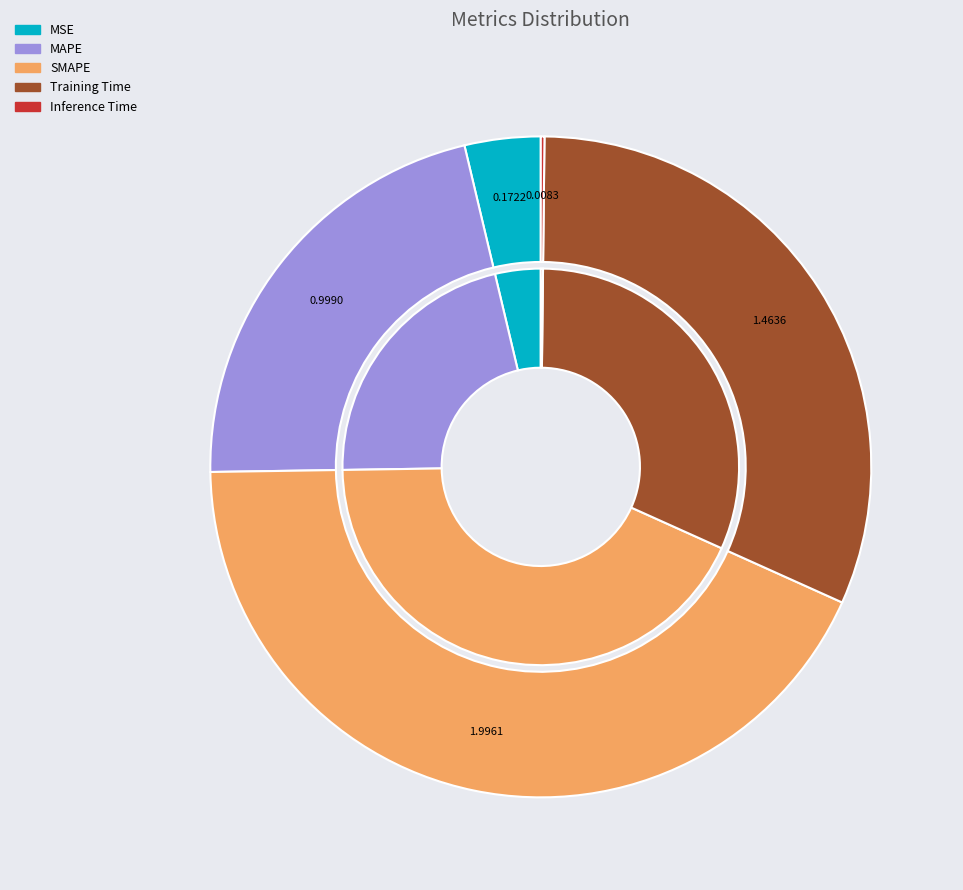

Does any single category account for the majority?

No